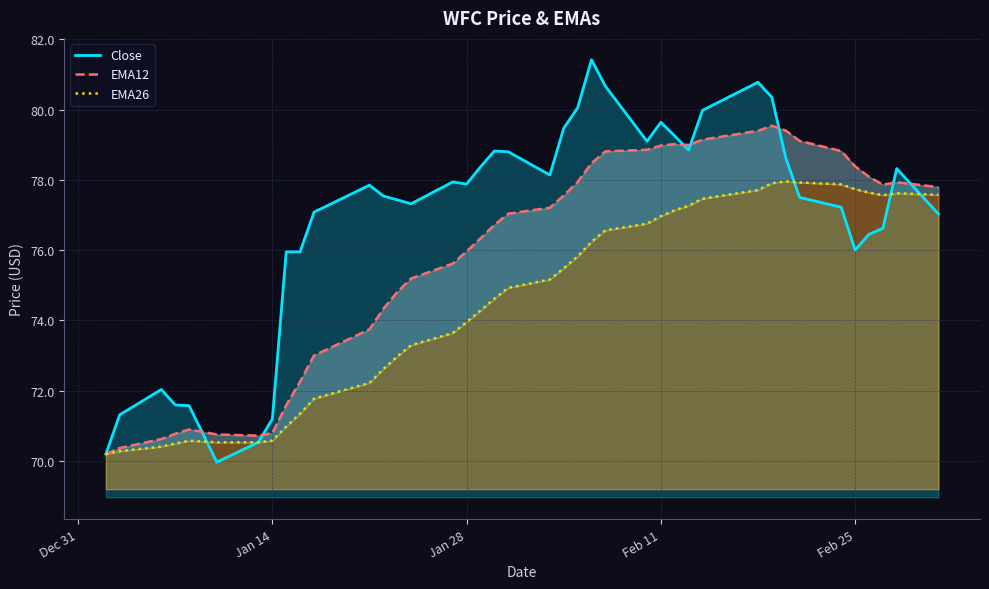

What is the maximum value for Close?

81.4